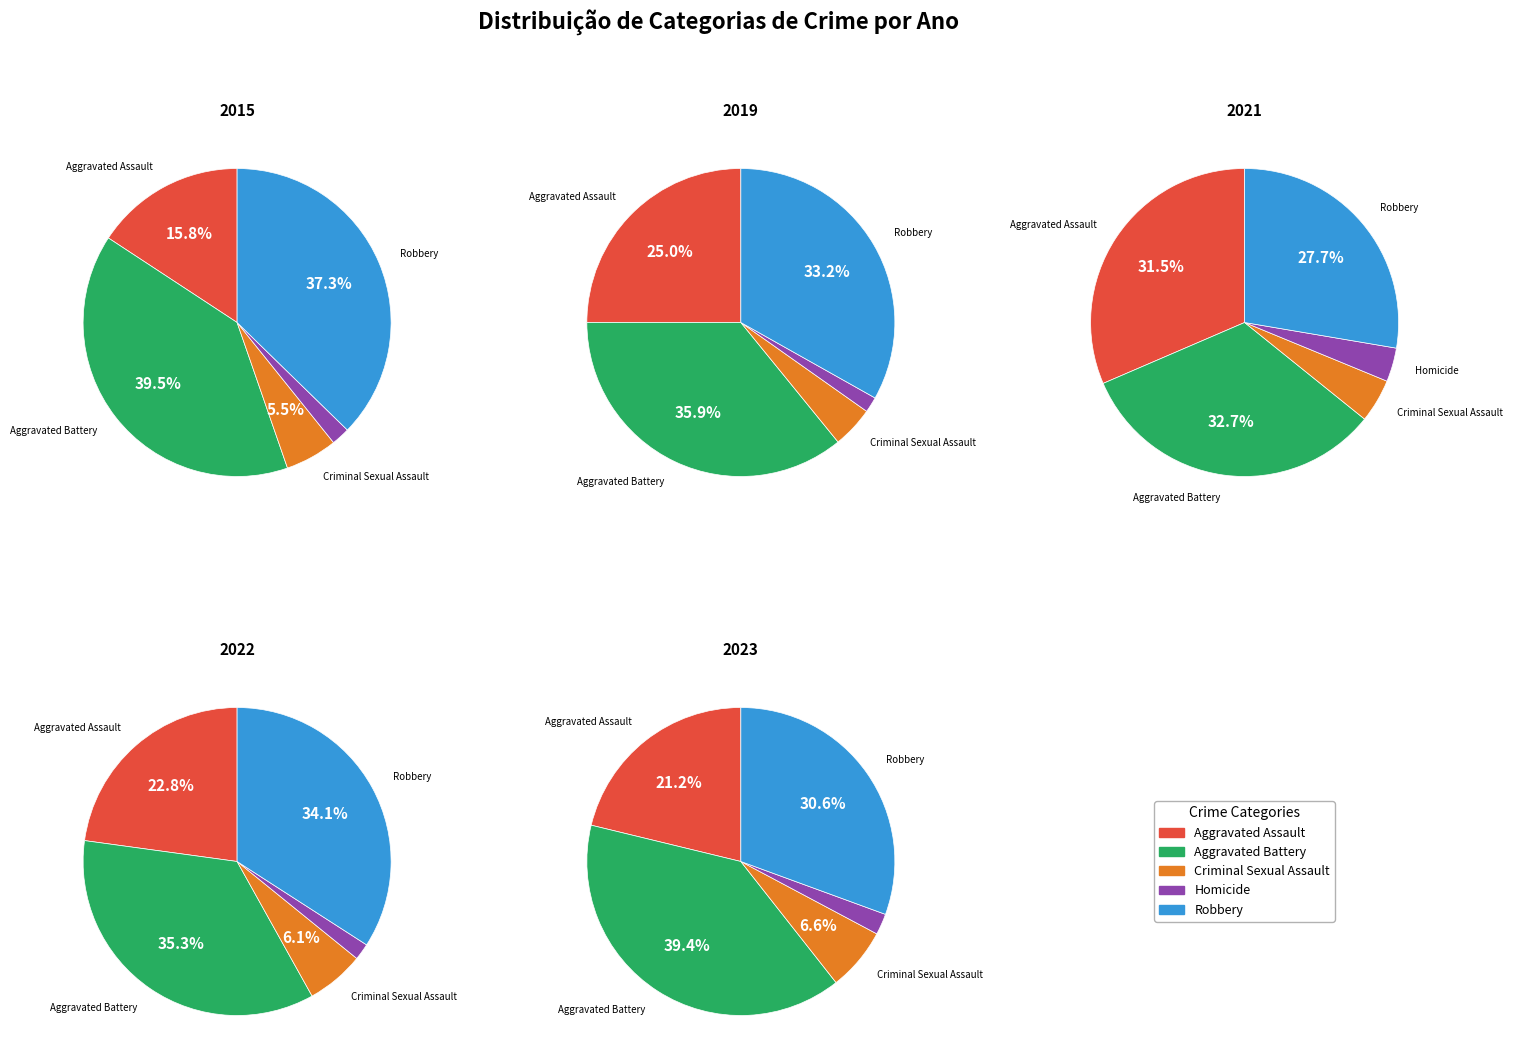

How many segments does this pie chart have?

5